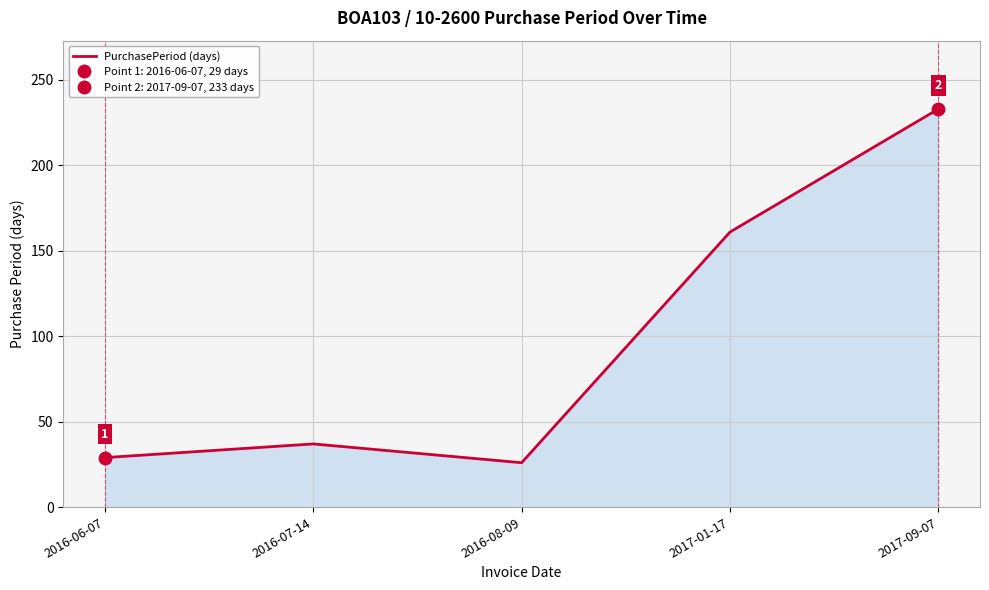

Reading left to right, list all the values displayed in this chart.

29	37	26	161	233